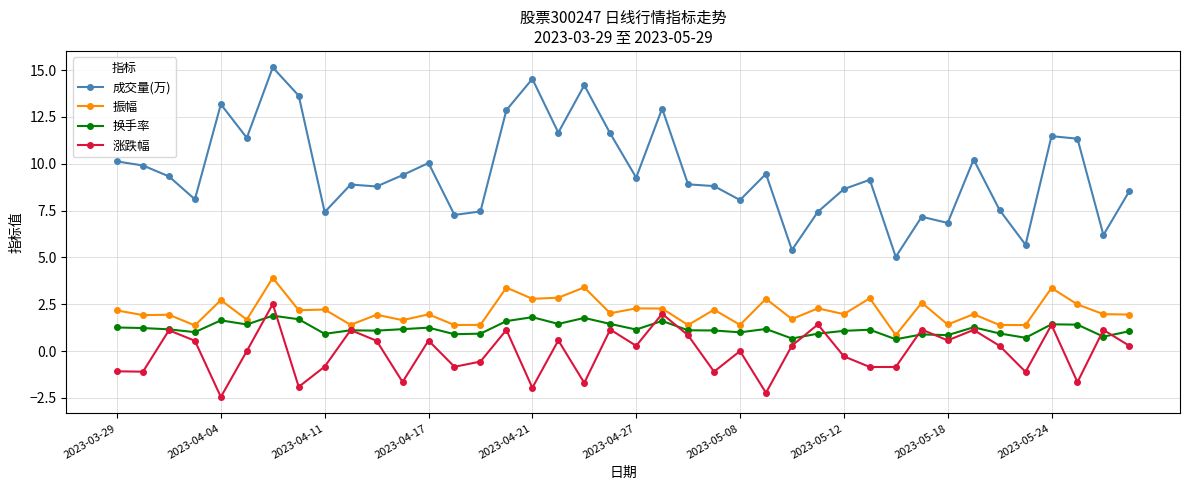

What is the difference between the maximum and minimum values in the 换手率 series?

1.3